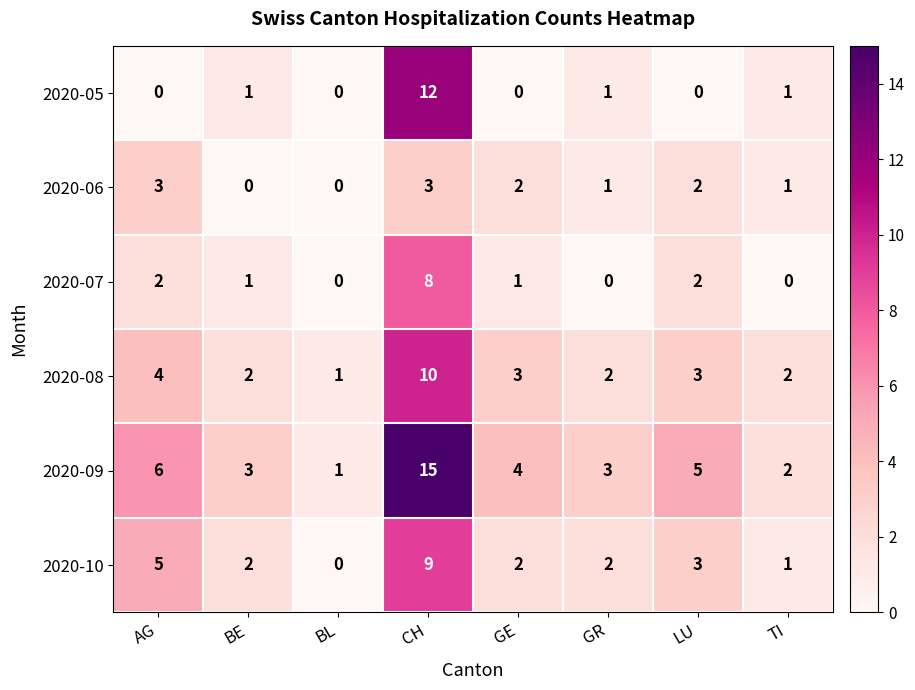

What is the difference between the maximum and minimum values in the 2020-05 series?

12